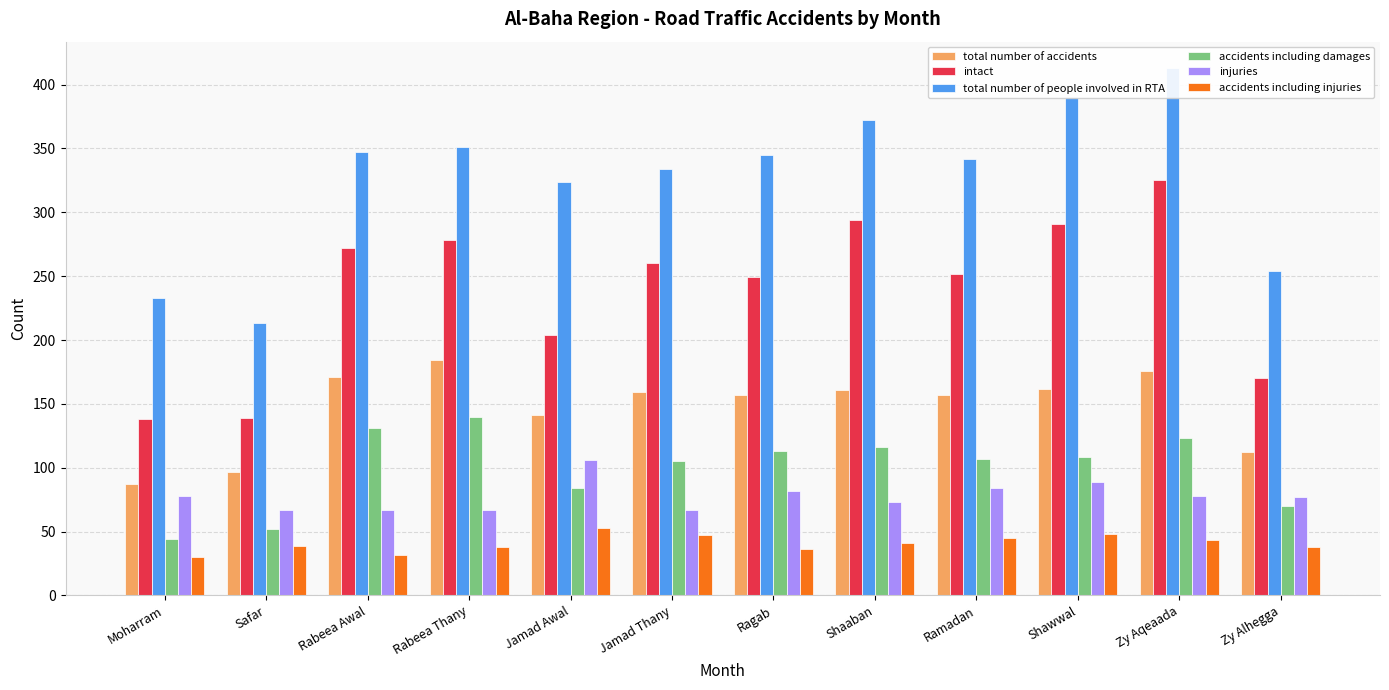

True or false: total number of accidents has a value of 87 at Moharram.

True